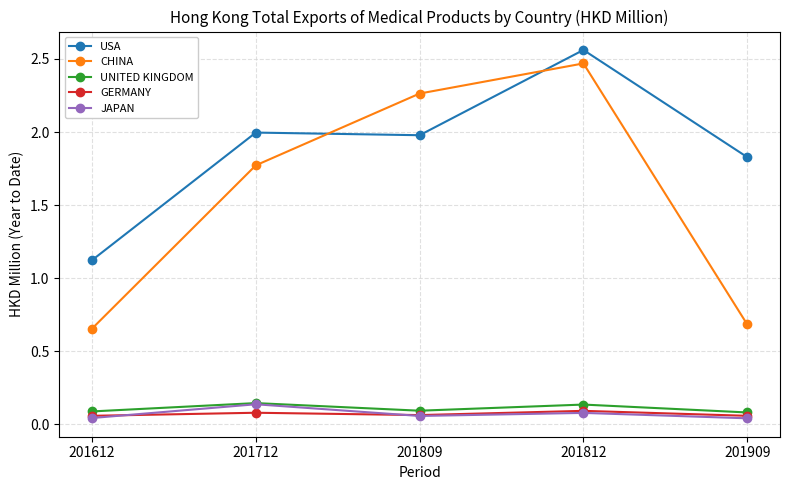

True or false: GERMANY has more than 2 points higher than both neighbors.

False